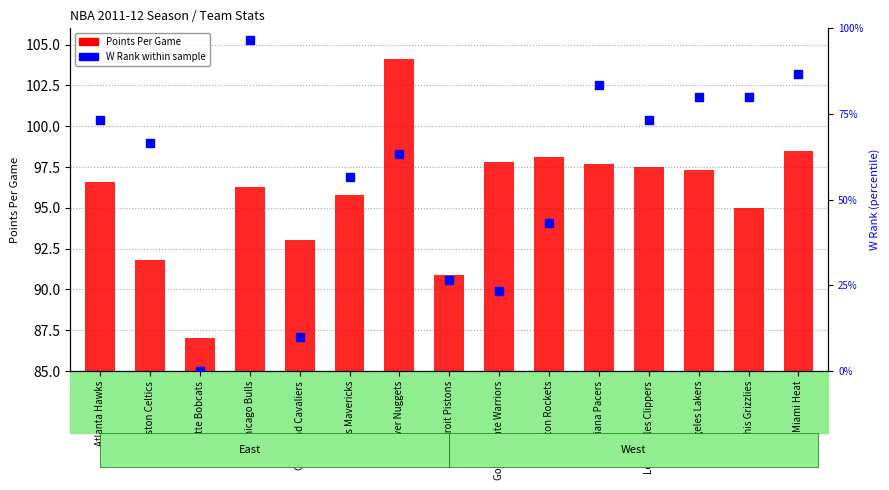

Which series contains the lowest Y value?

W Rank